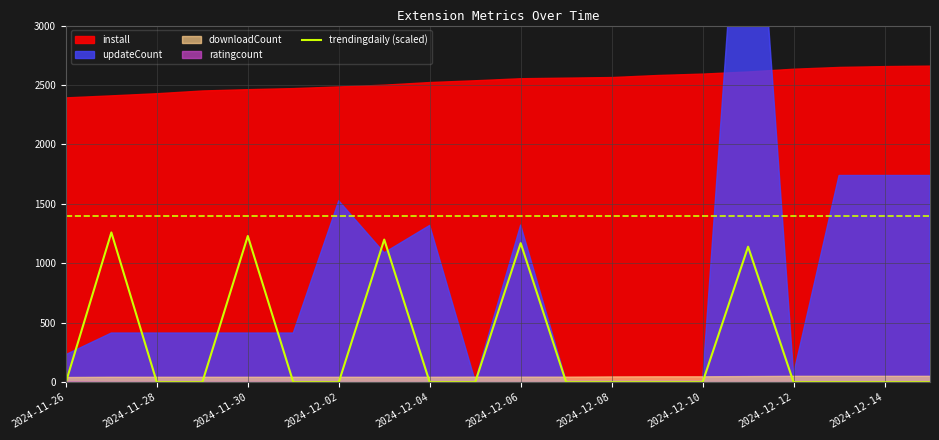

What is the difference between the second highest and second lowest values?

1230